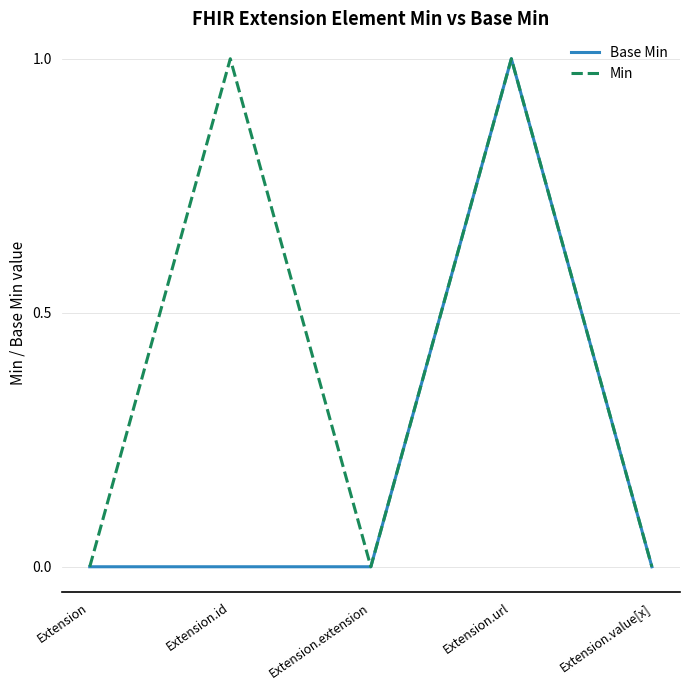

How many lines are shown in the chart?

2